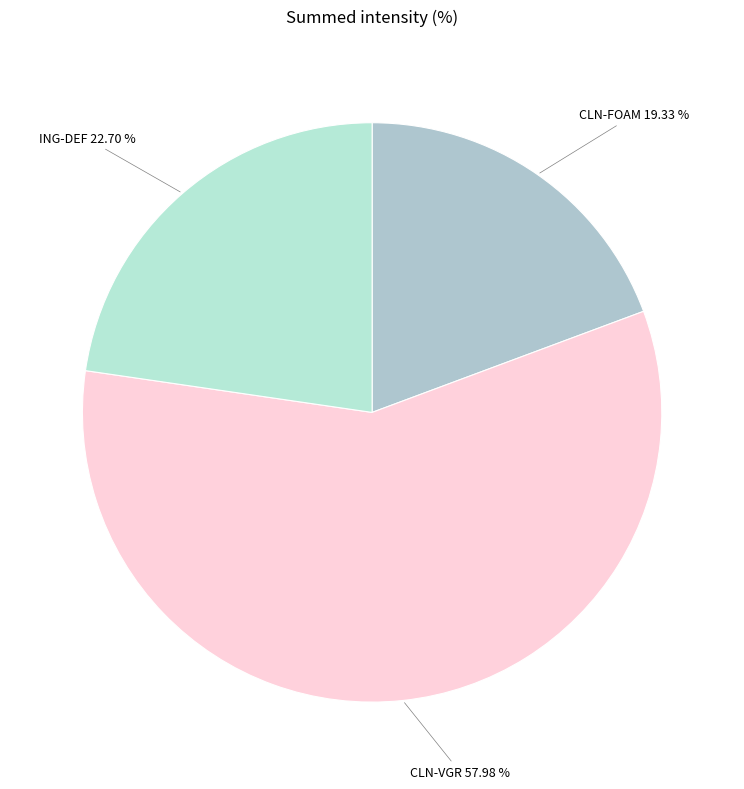

What is the largest slice in the pie chart?

CLN-VGR